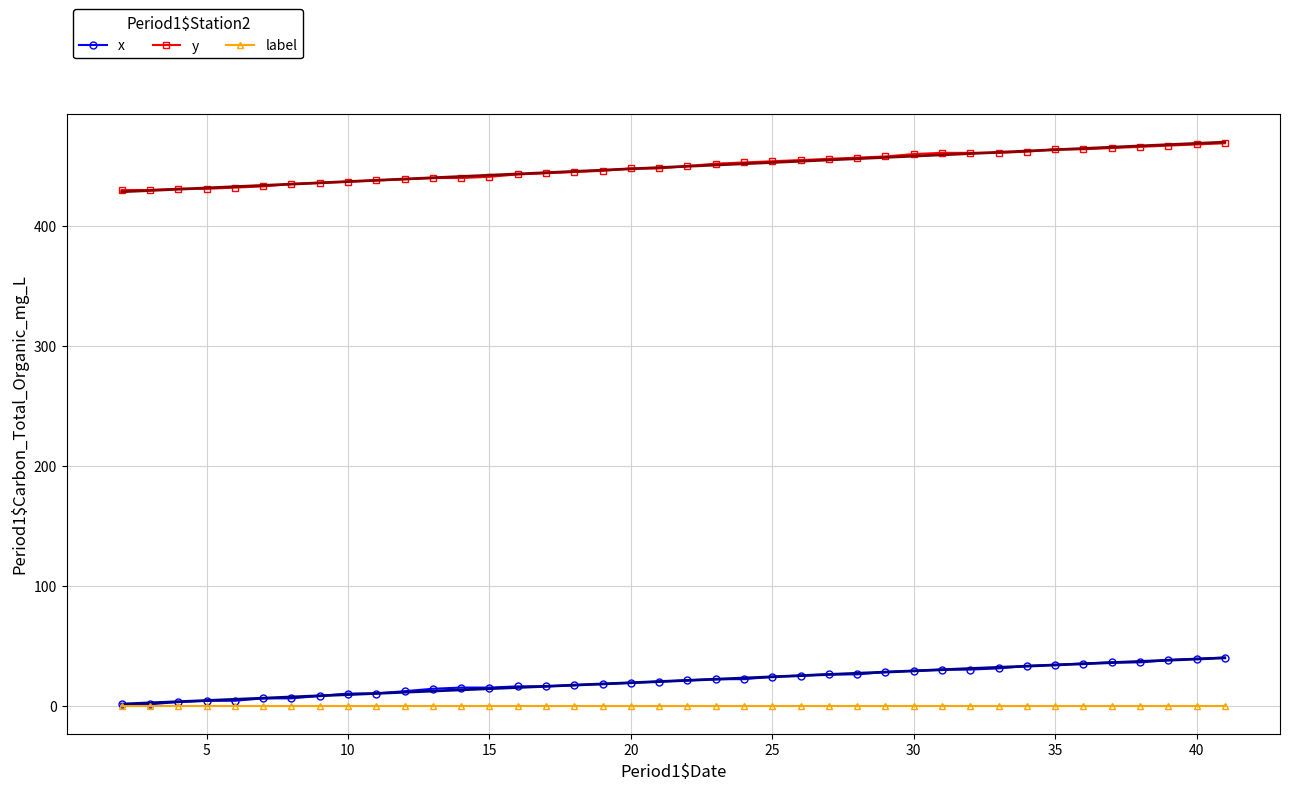

The value of y at 10 is 437. True or false?

True